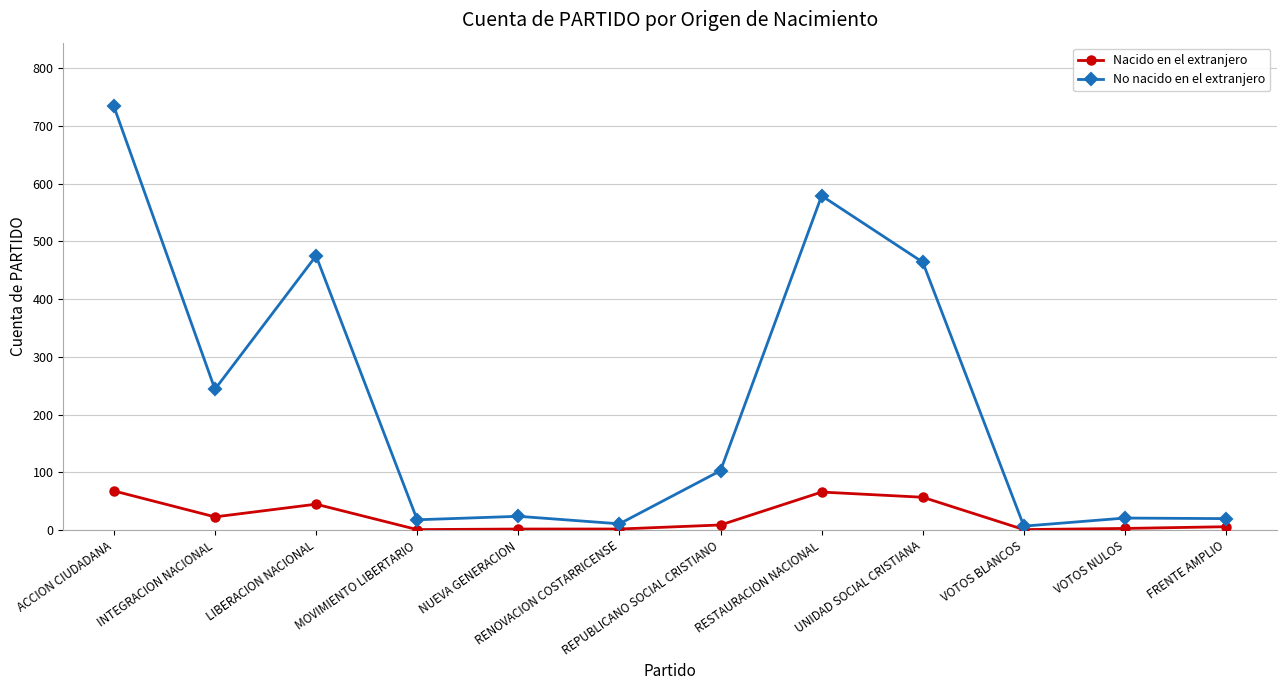

What is the difference between the highest and lowest values at MOVIMIENTO LIBERTARIO?

17